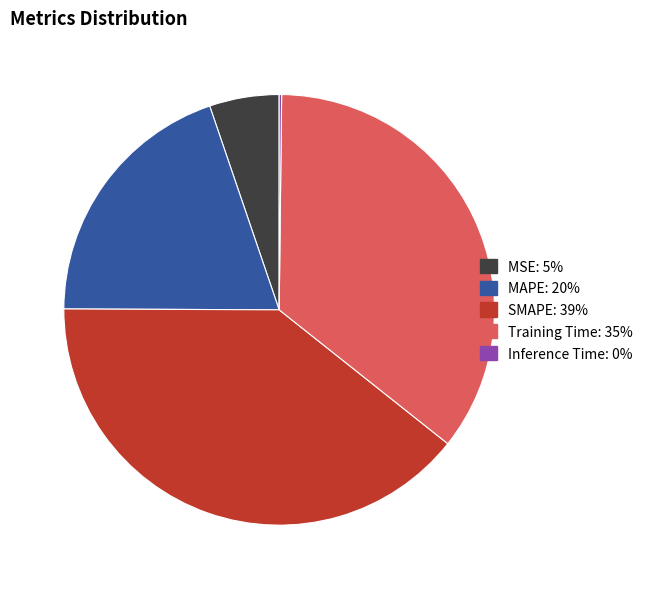

Is there a majority slice in this chart?

No